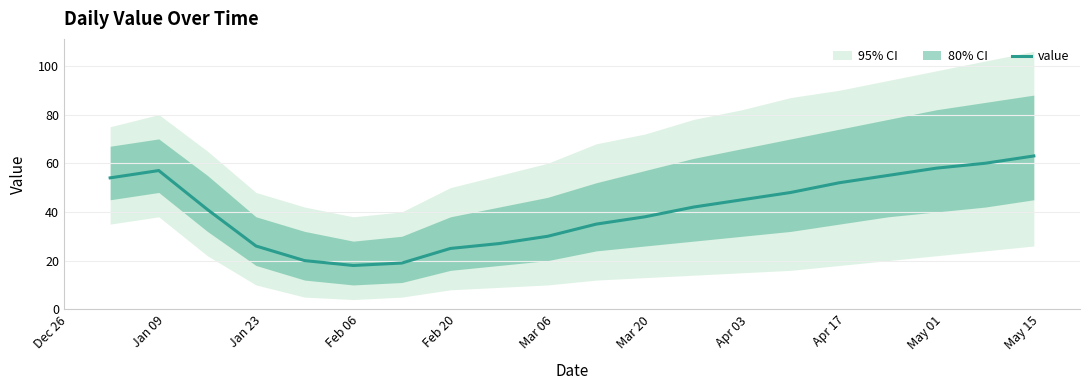

What is the value of the 13th point from the left?

42